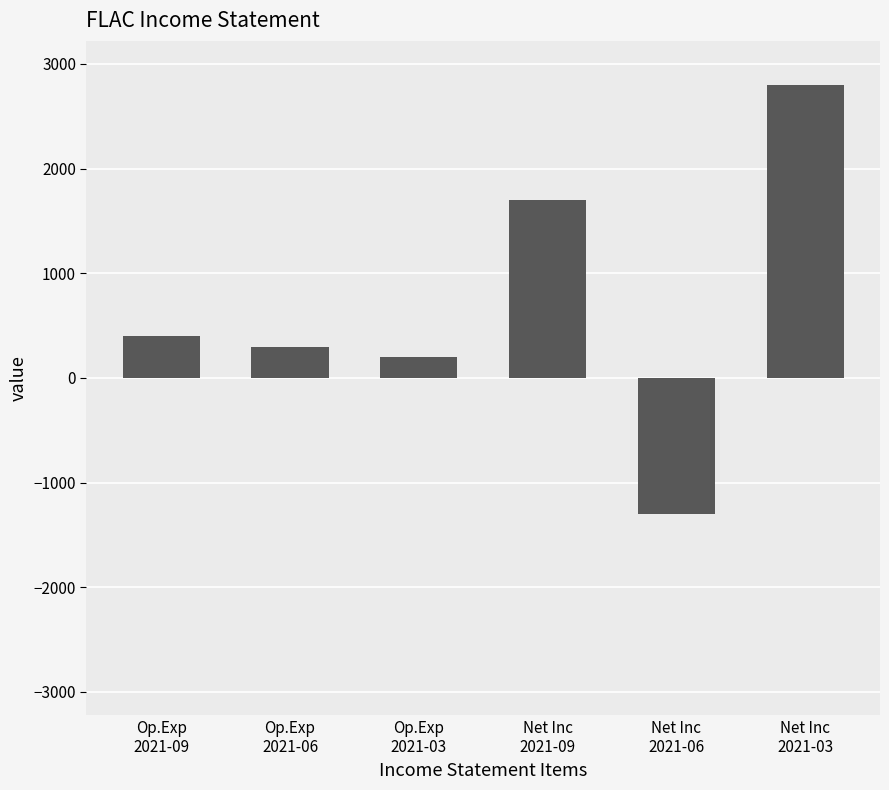

What is the difference between the second highest and minimum values?

3000